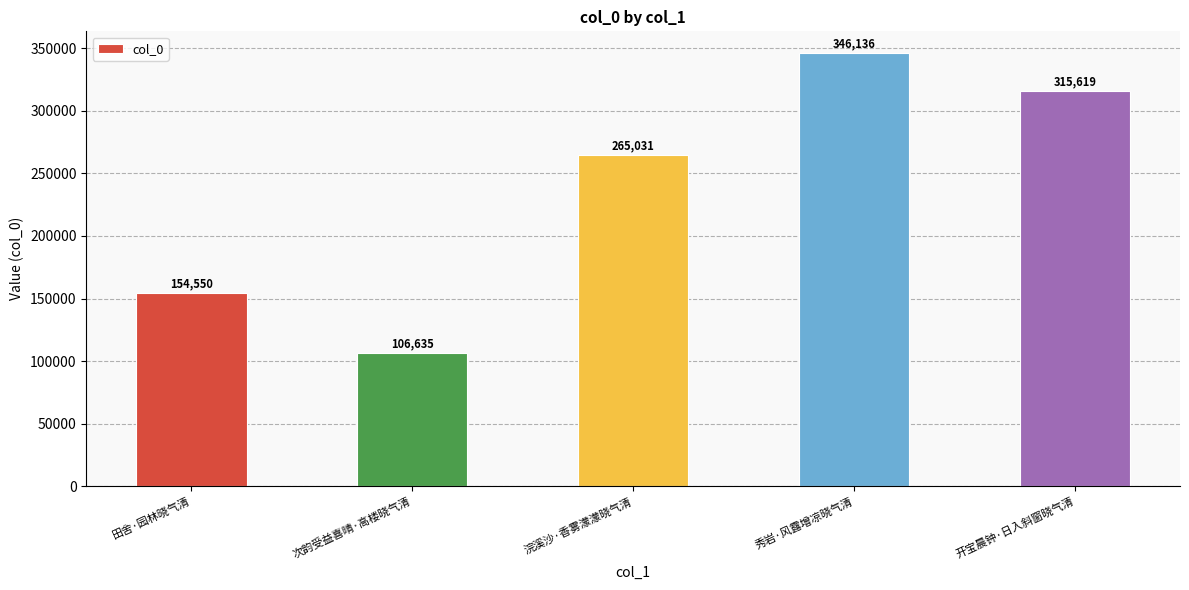

What is the smallest value displayed?

106635